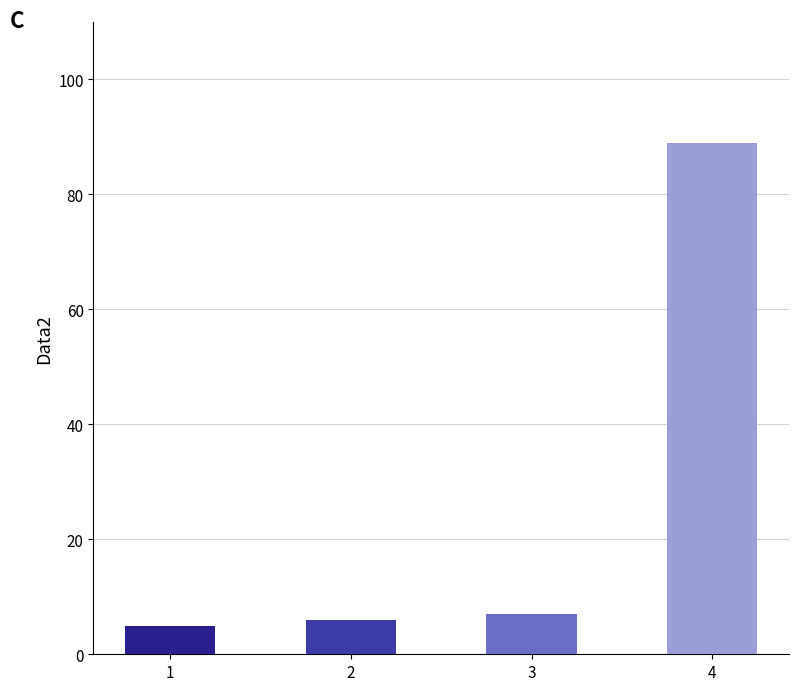

Count the number of categories in the chart.

4